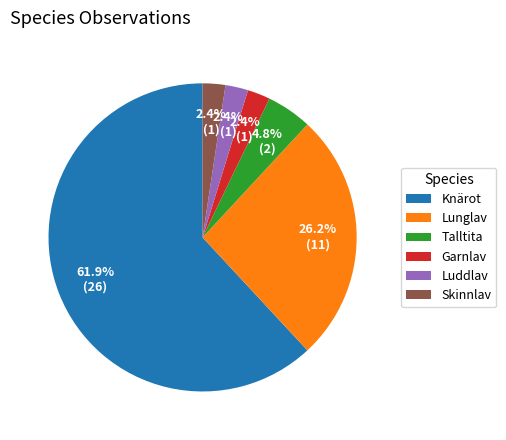

Which category has the biggest portion of the pie?

Knärot